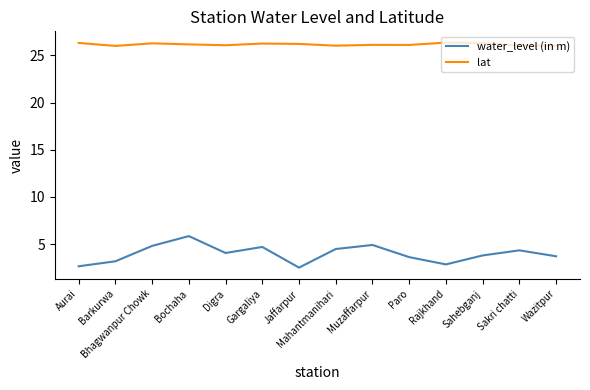

True or false: water_level (in m) and lat intersect in this chart.

False